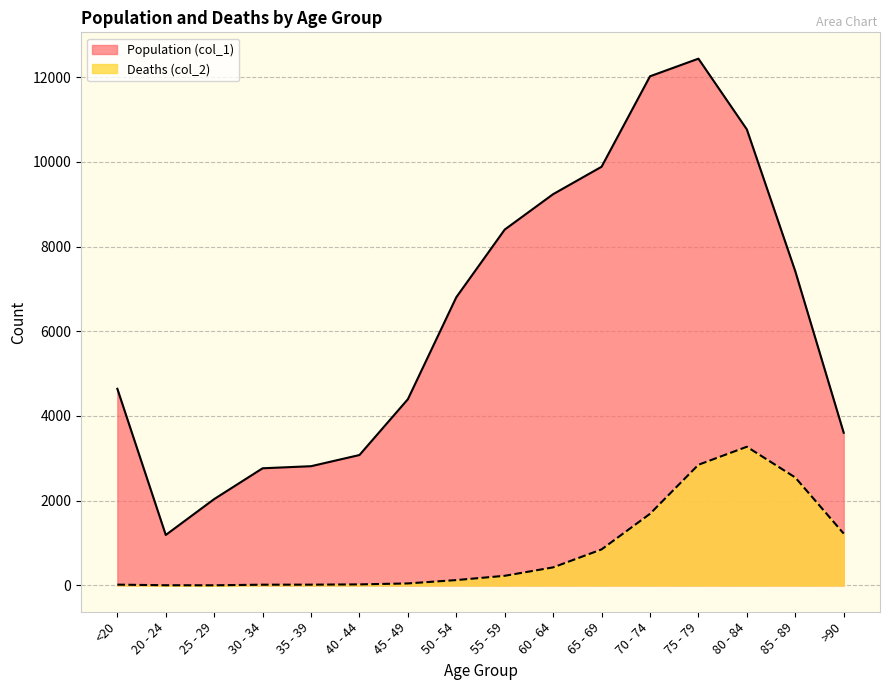

What is the difference between the maximum and minimum values in the Population (col_1) series?

11243